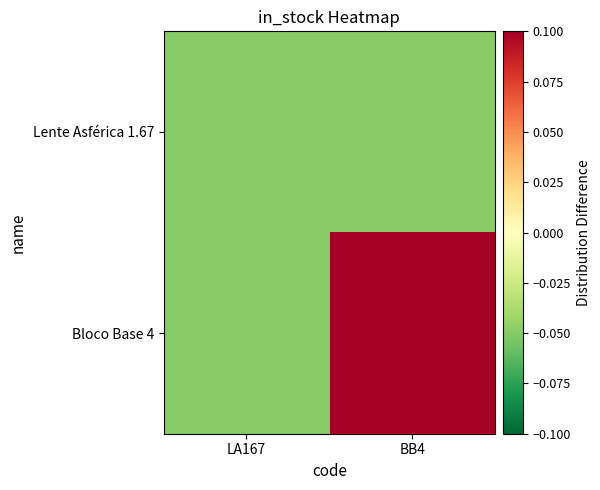

Reading right to left, list all the values displayed in this chart.

Lente Asférica 1.67: BB4=-0.1	LA167=-0.1
Bloco Base 4: BB4=0.1	LA167=-0.1